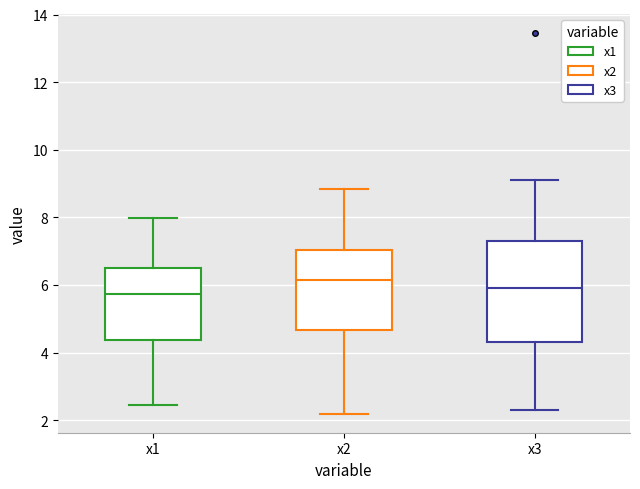

Which box is the tallest, from its lower edge to its upper edge?

x3